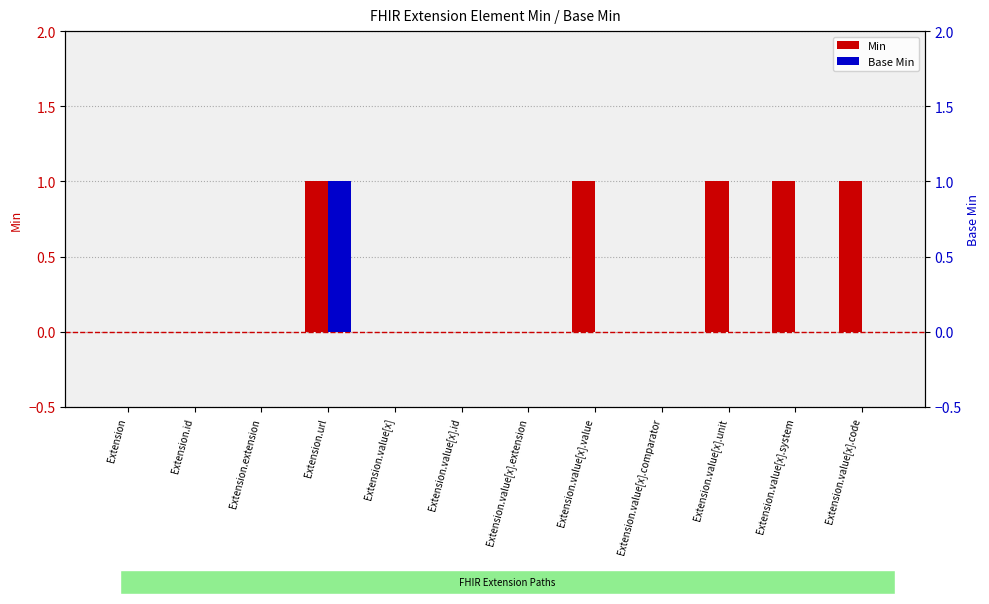

Reading left to right, list all the values displayed in this chart.

Min: Extension=0	Extension.id=0	Extension.extension=0	Extension.url=1	Extension.value[x]=0	Extension.value[x].id=0	Extension.value[x].extension=0	Extension.value[x].value=1	Extension.value[x].comparator=0	Extension.value[x].unit=1	Extension.value[x].system=1	Extension.value[x].code=1
Base Min: Extension=0	Extension.id=0	Extension.extension=0	Extension.url=1	Extension.value[x]=0	Extension.value[x].id=0	Extension.value[x].extension=0	Extension.value[x].value=0	Extension.value[x].comparator=0	Extension.value[x].unit=0	Extension.value[x].system=0	Extension.value[x].code=0